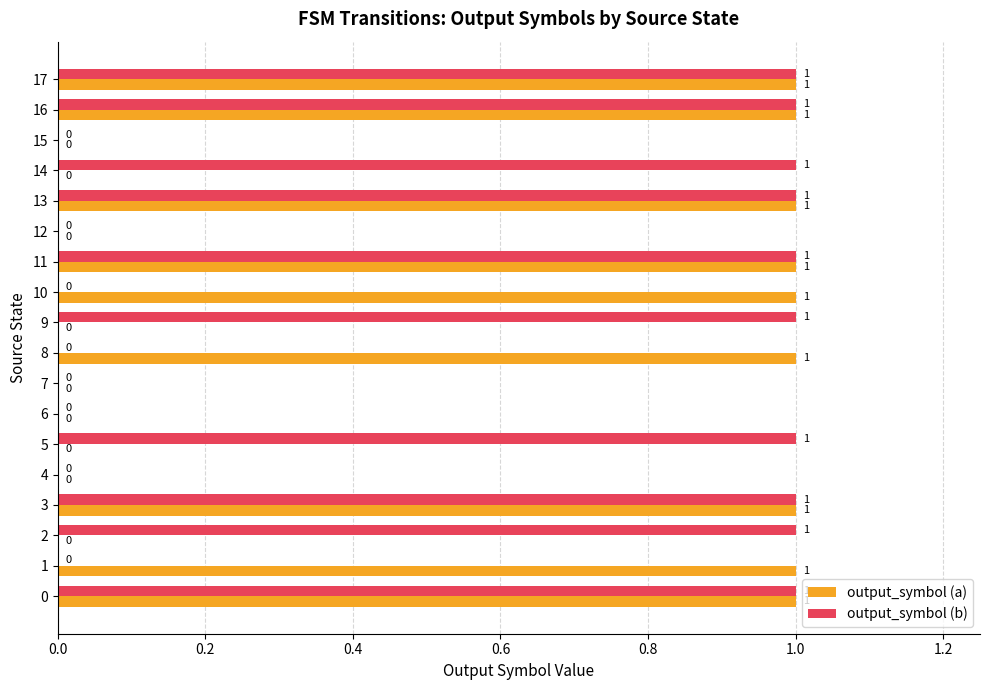

What is the sum of all output_symbol (b) values?

10